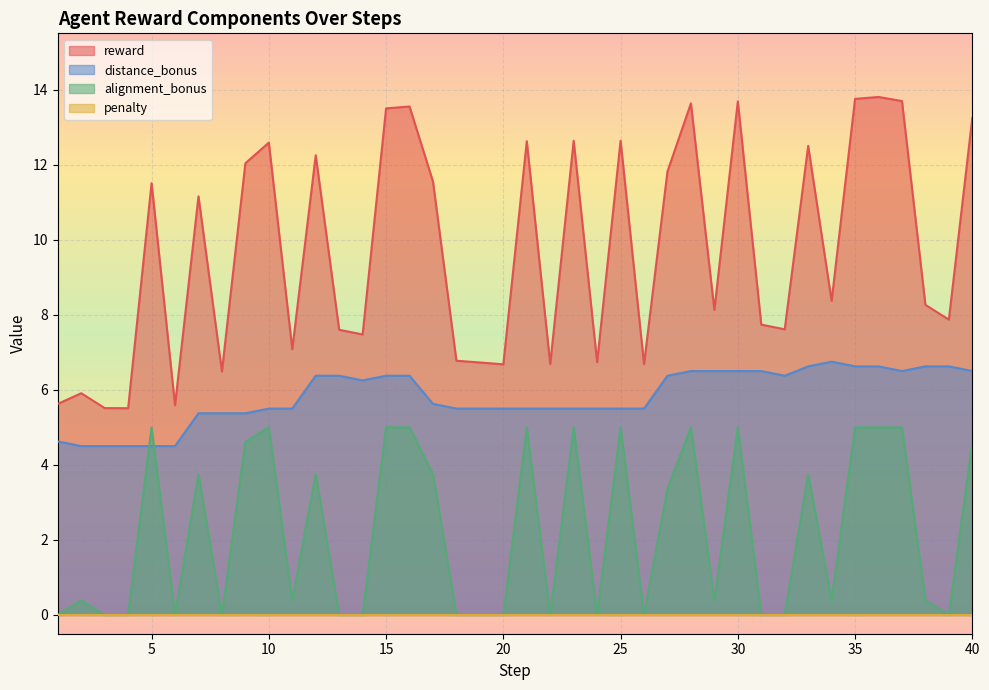

What is the difference between the second highest and minimum values in the reward series?

8.2